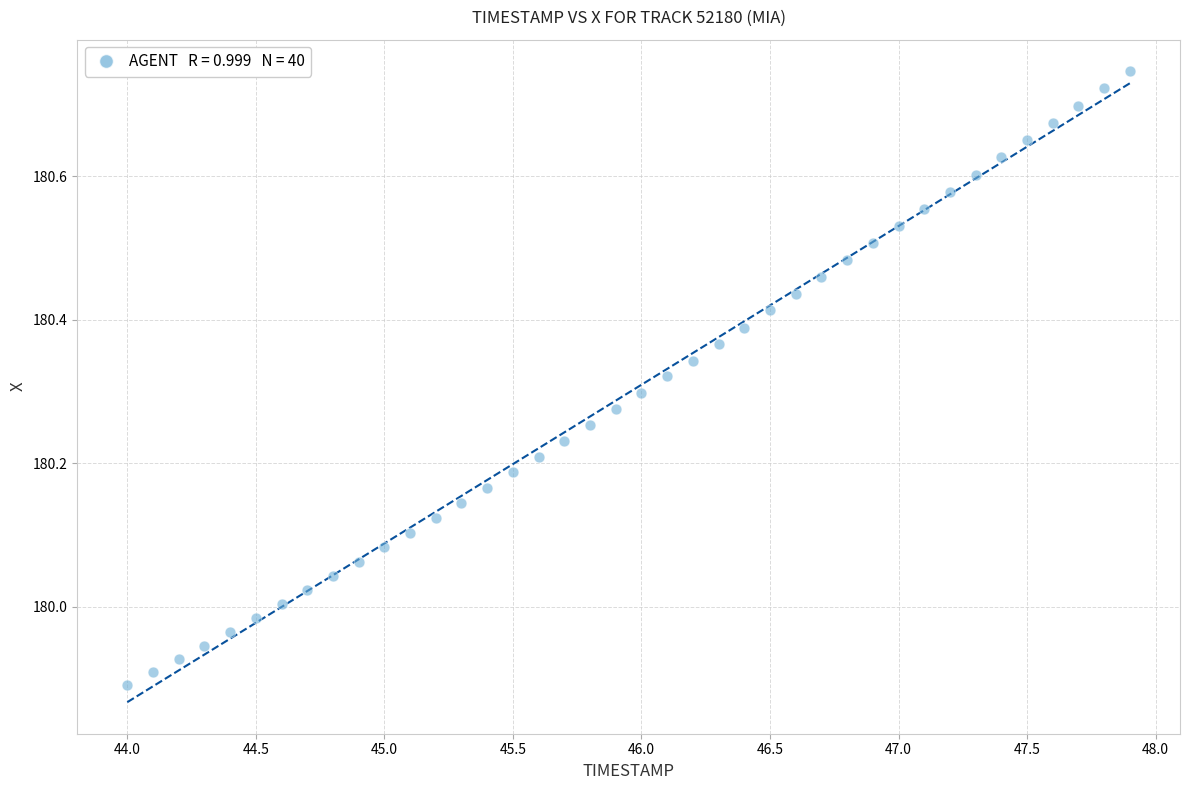

What is the range of X values (max minus min)?

3.9